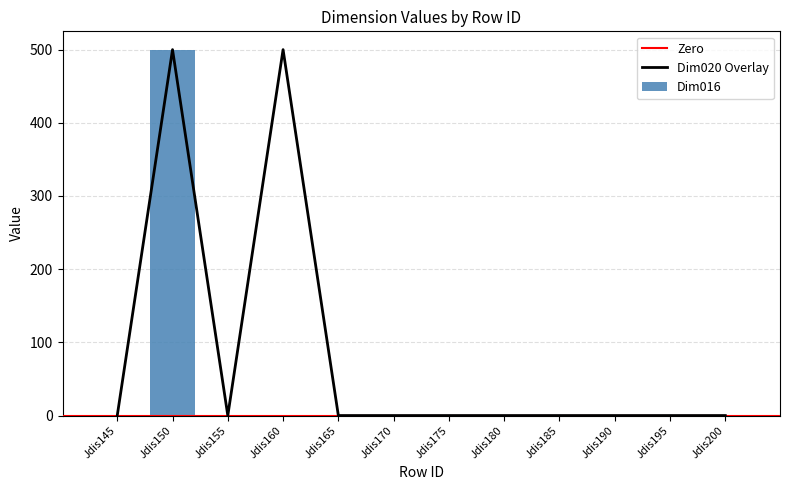

What is the total value across all series at Jdis150?

1000